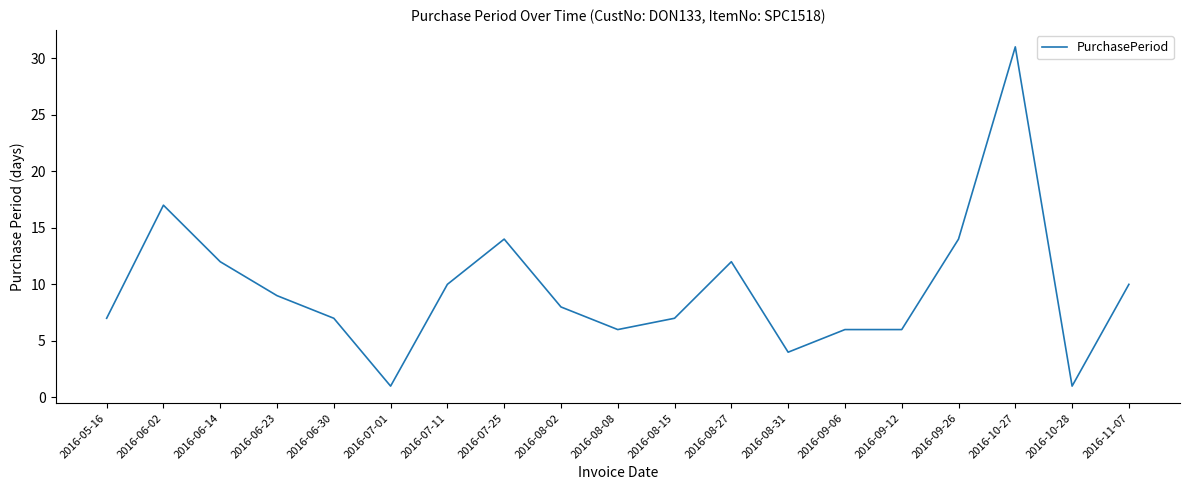

True or false: the data shows 6 at 2016-09-06.

True